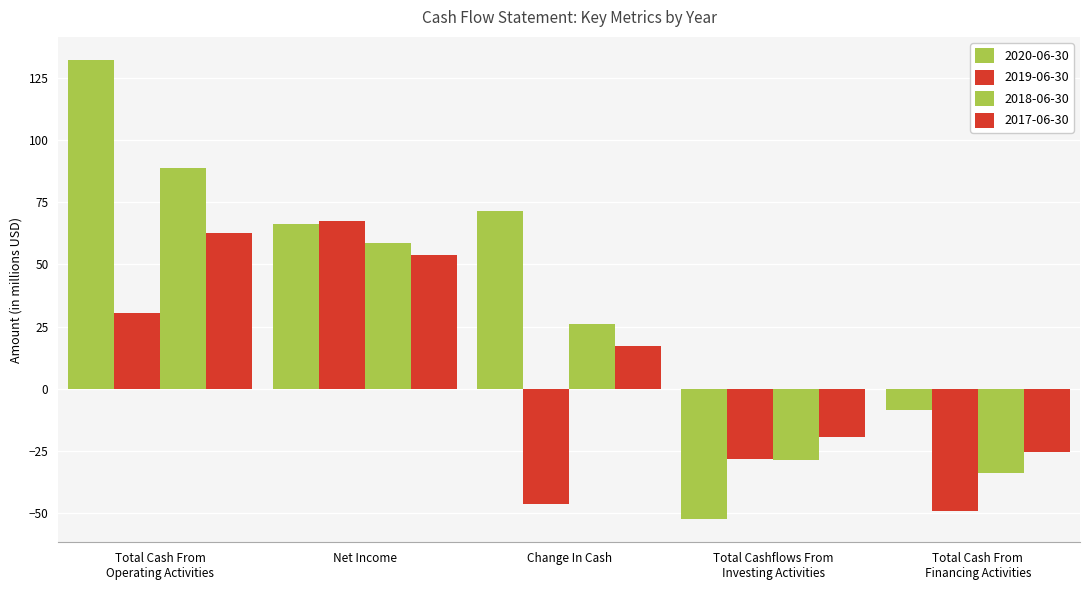

How many bars are there in each group?

4